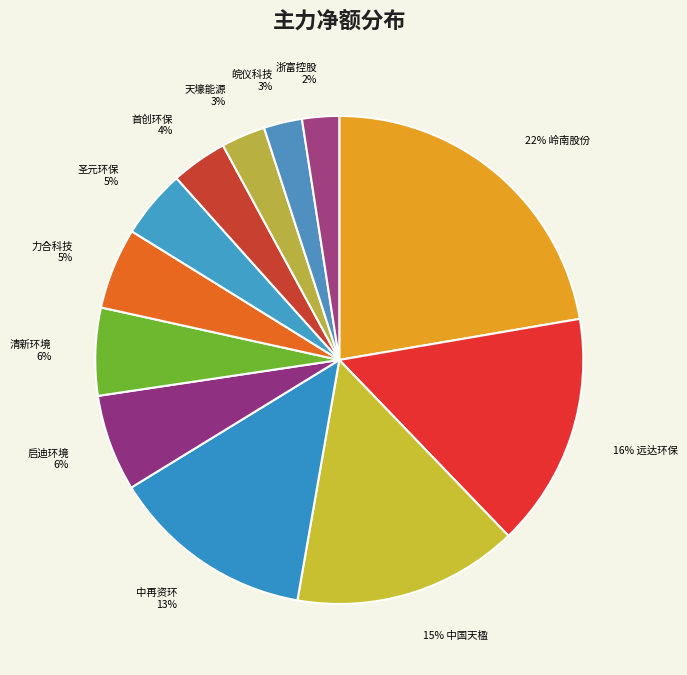

To the nearest percent, what is the difference between the largest and smallest slice percentages?

20%